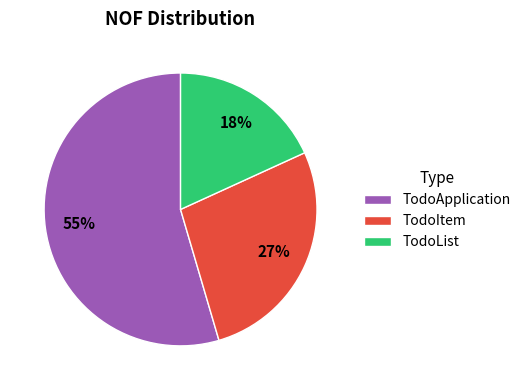

What is the ratio of the value at TodoItem to the value at TodoList?

1.5